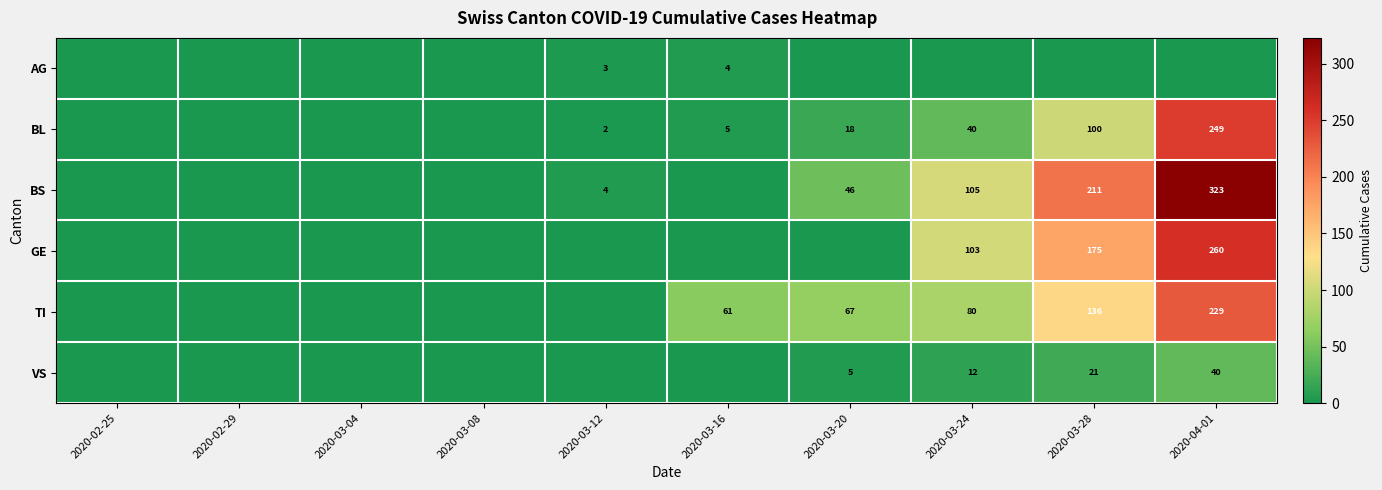

The value of TI at 2020-04-01 is 313. True or false?

False